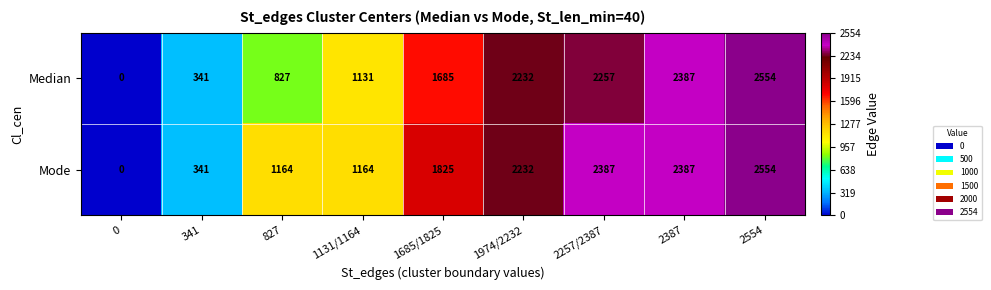

How many data points in Mode are less than 1825?

4